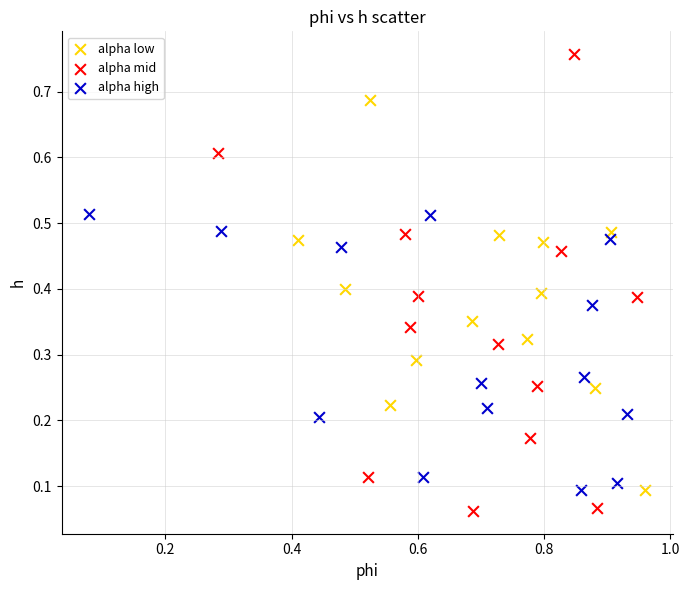

Which series reaches the minimum Y coordinate?

alpha mid